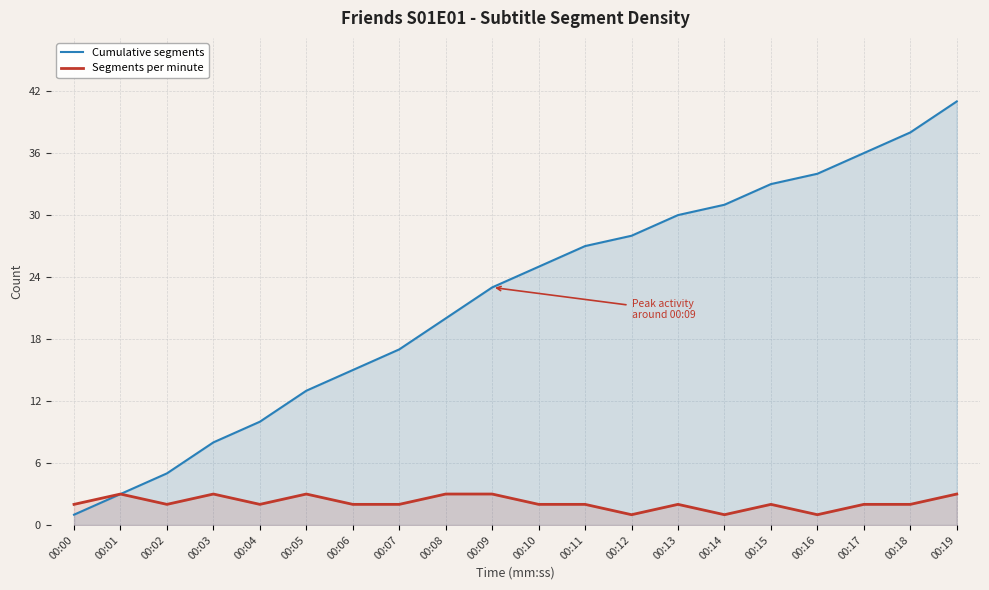

Does the chart display data point markers on the line(s)?

No